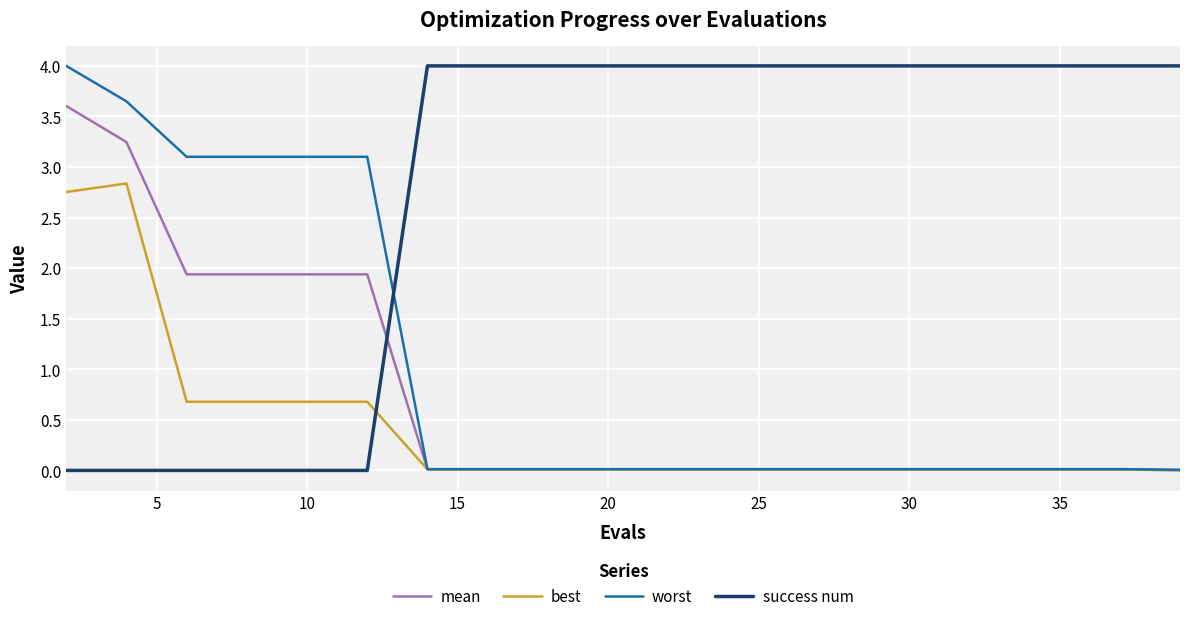

What are all the series names shown in the legend?

mean, best, worst, success num